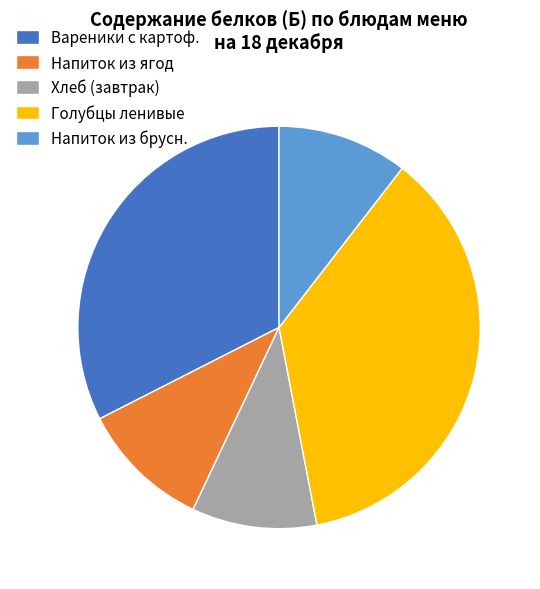

Which slice is the largest?

Голубцы ленивые